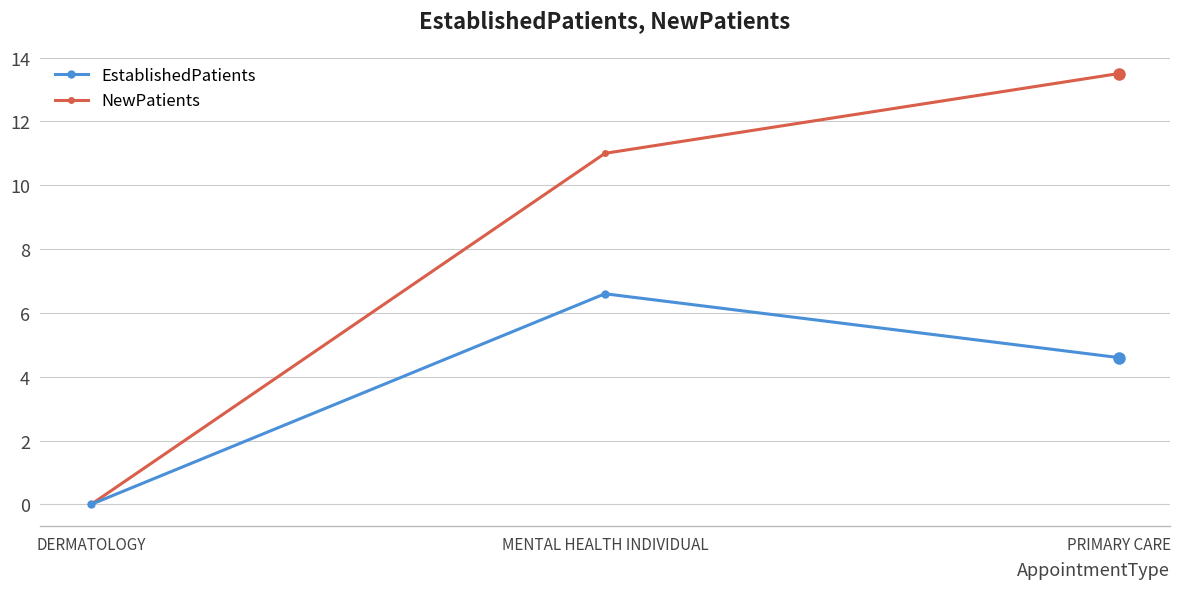

Rank the series by their average value, from lowest to highest.

EstablishedPatients, NewPatients